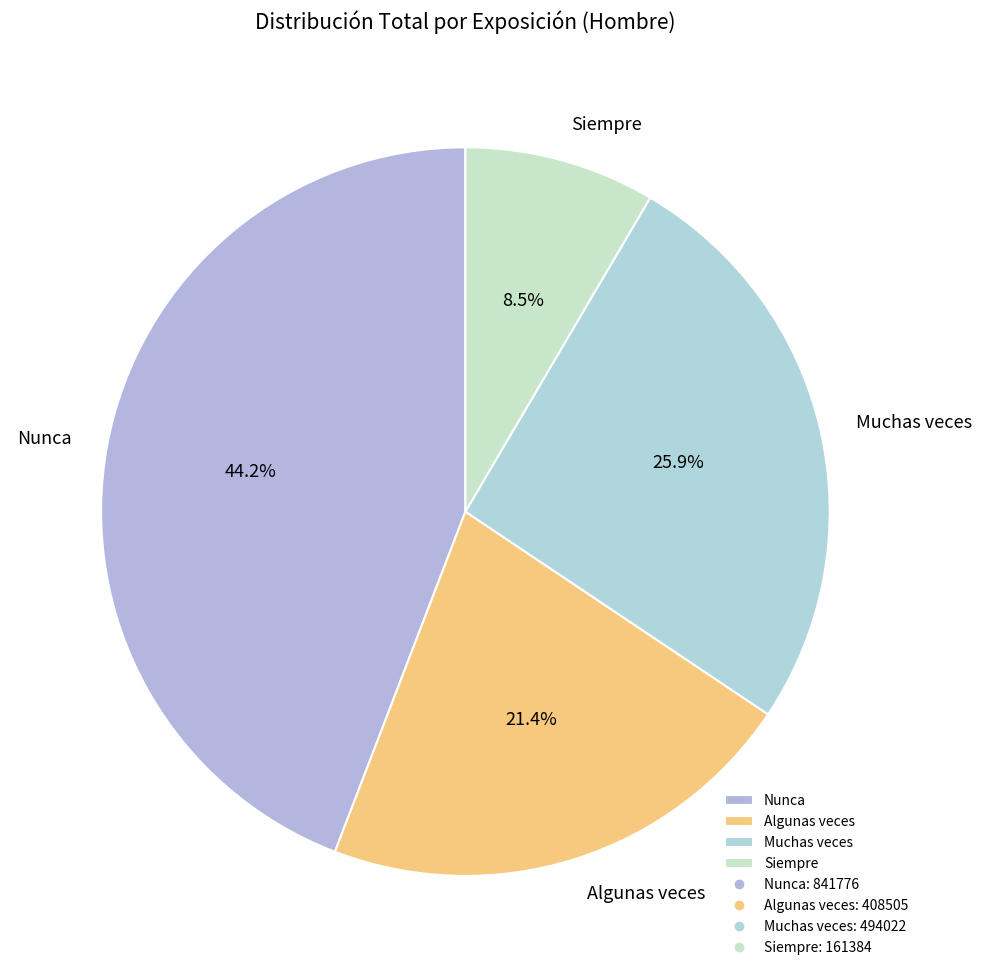

How many segments does this pie chart have?

4